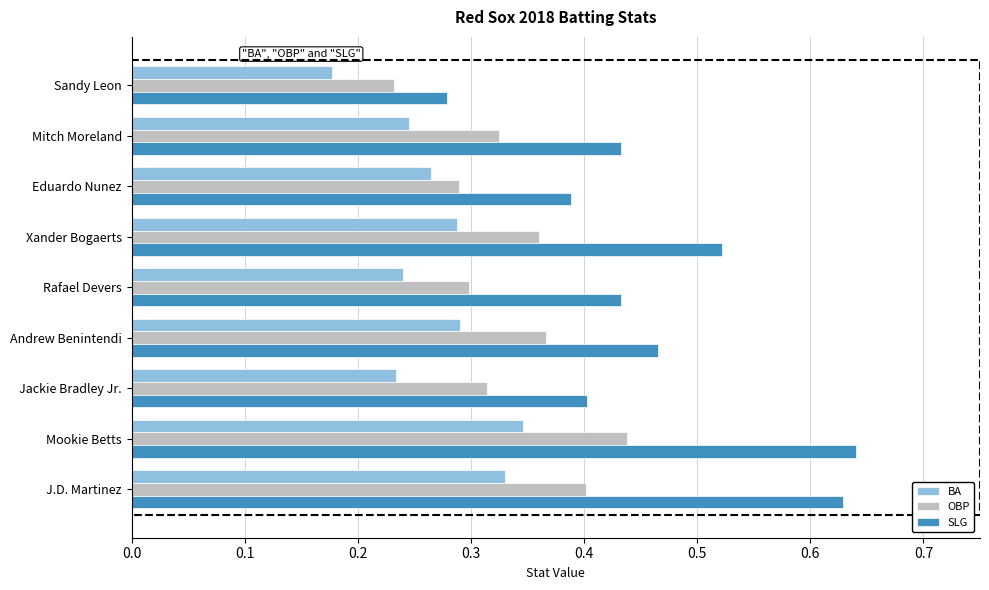

How many OBP values are between 0 and 1?

9